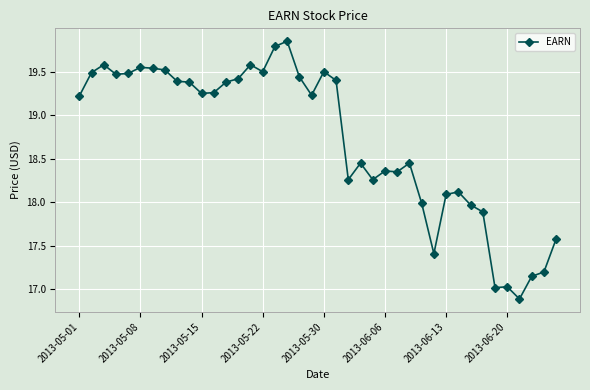

What is the value of the 36th point from the left?

17.0